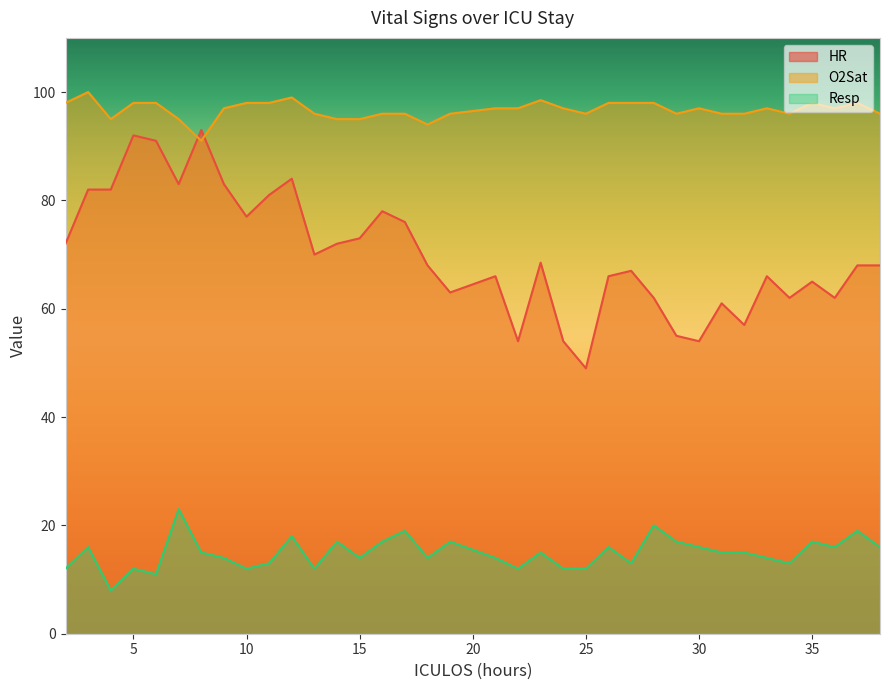

What is the sum of all HR values?

2524.5